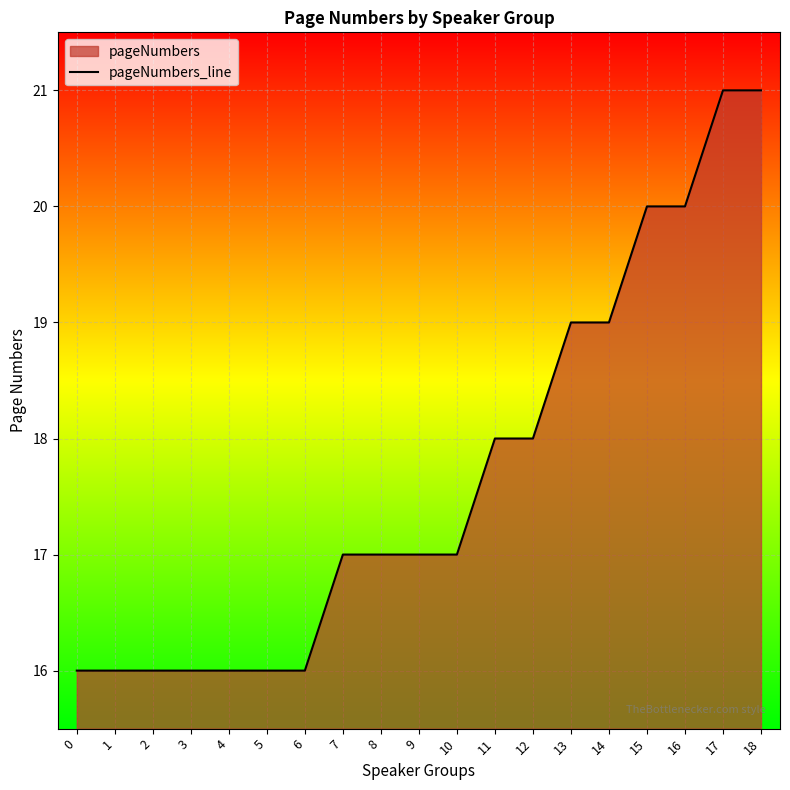

What is the change in value from 6 to 8?

+1